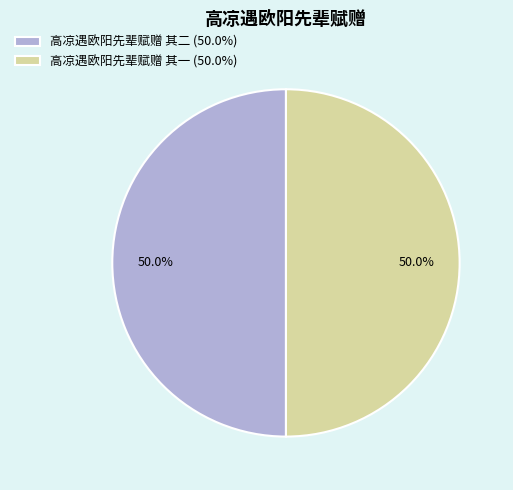

How many segments does this pie chart have?

2